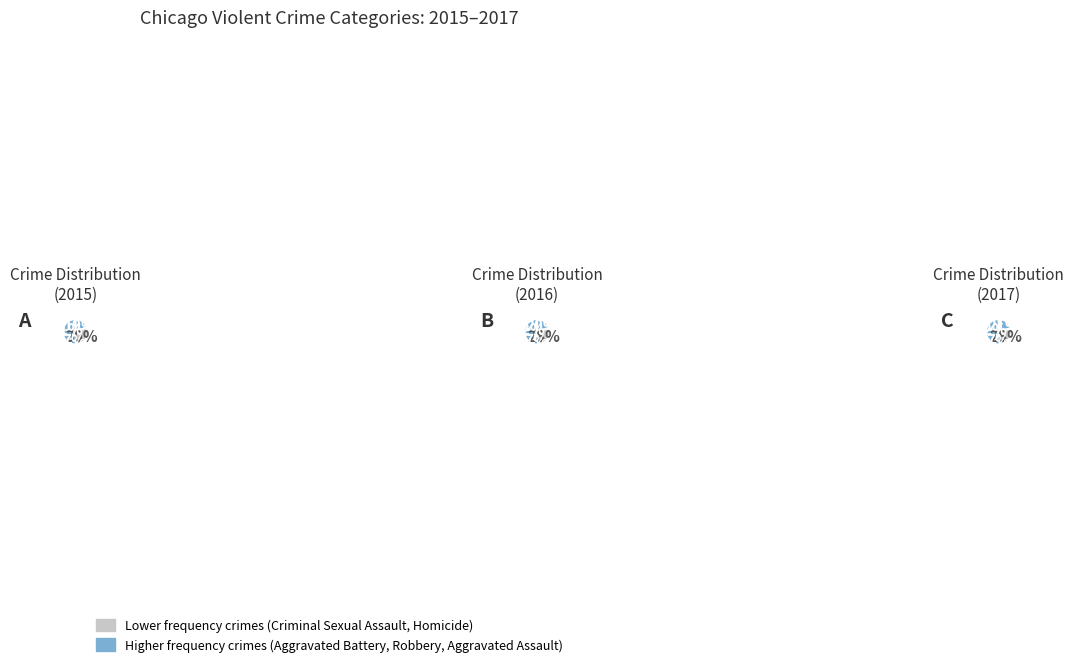

What portion of the pie excludes Criminal Sexual Assault?

92.7%